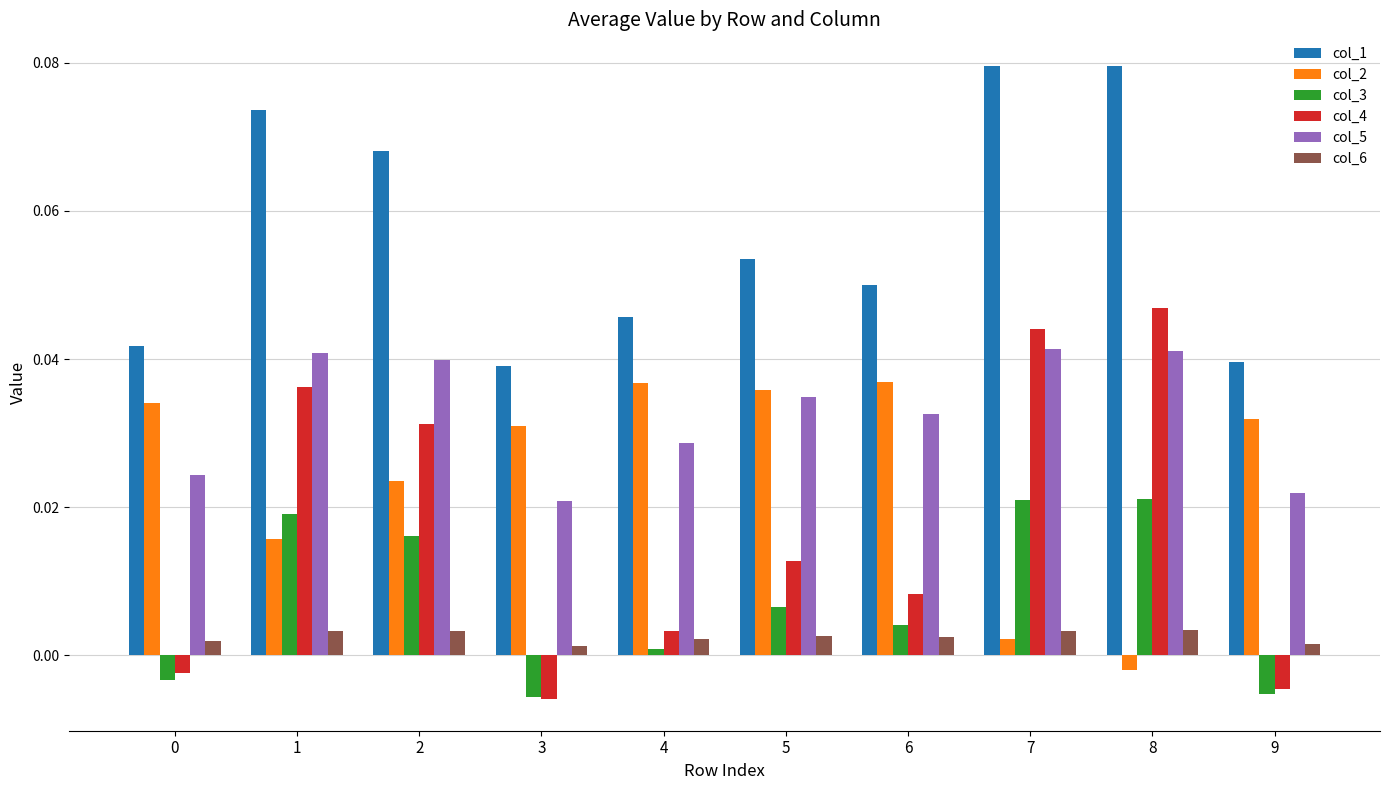

Are the bars grouped side by side (vs. stacked)?

Yes